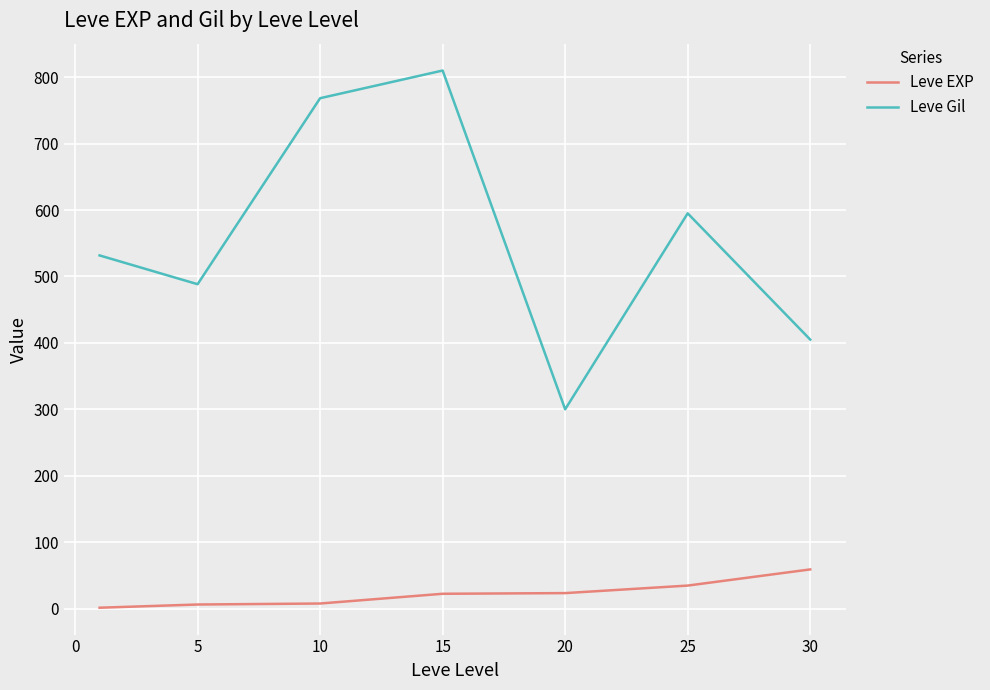

List the series in order of their overall mean, highest first.

Leve Gil, Leve EXP